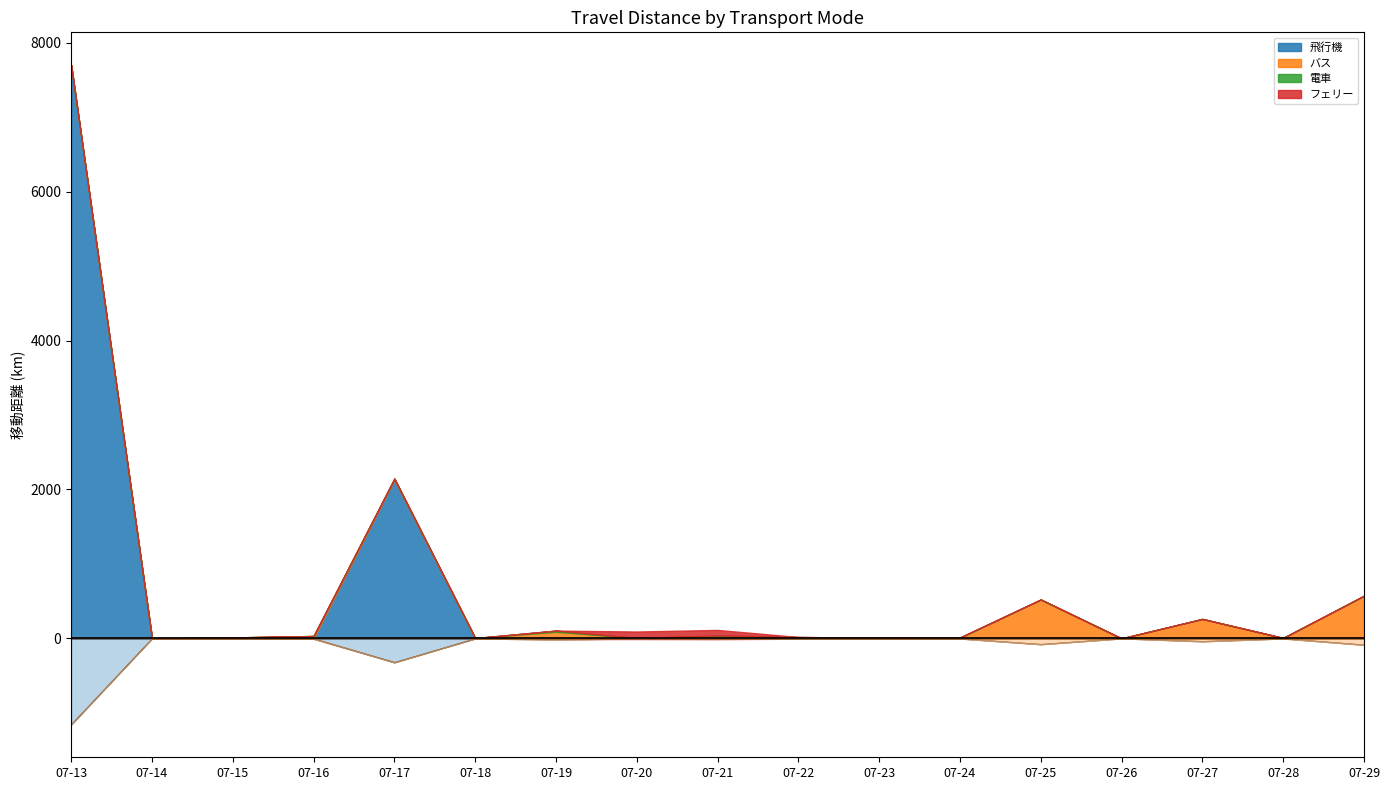

How many values in the 電車 series exceed 0?

4